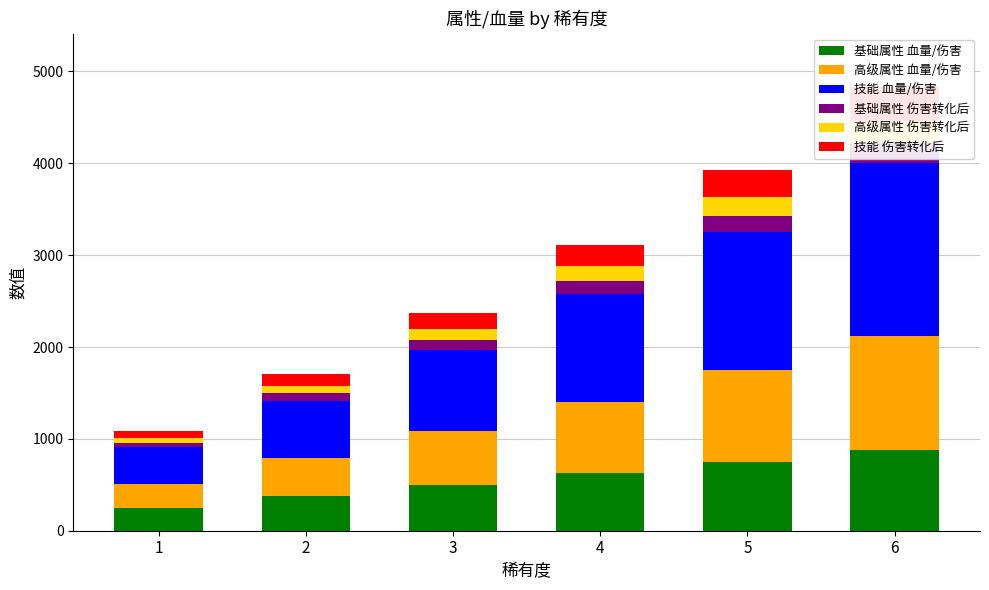

The 技能 血量/伤害 series shows 1523.4 at 3. True or false?

False